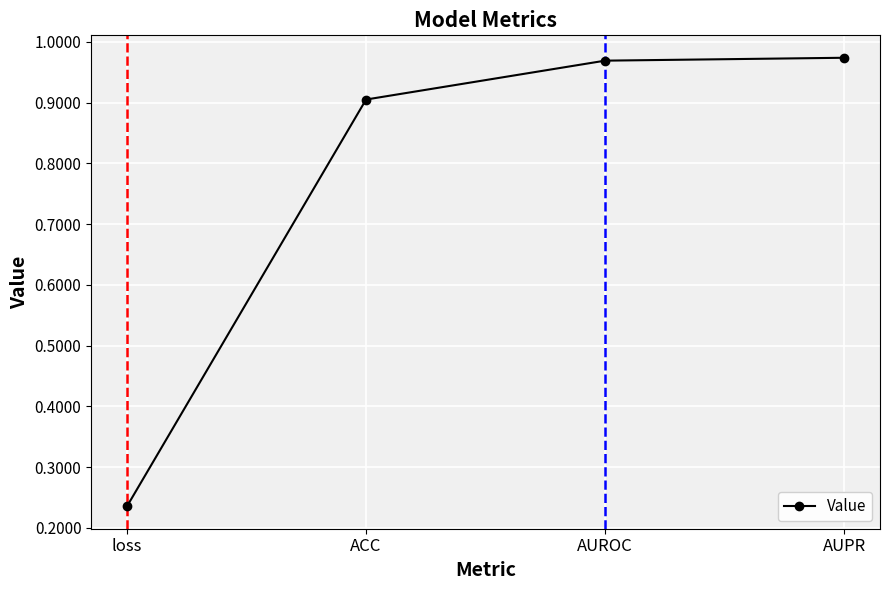

What is the difference between the second highest and minimum values?

0.7